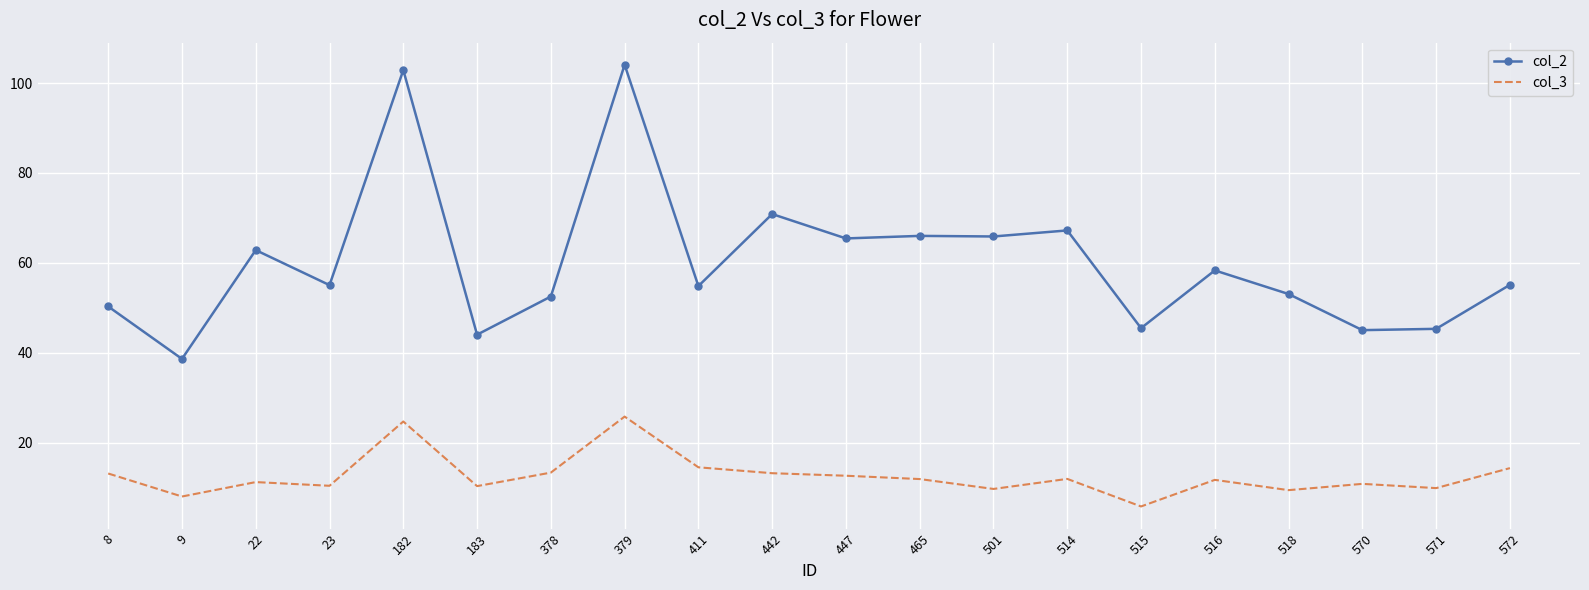

True or false: col_3 and col_2 cross at least once.

False